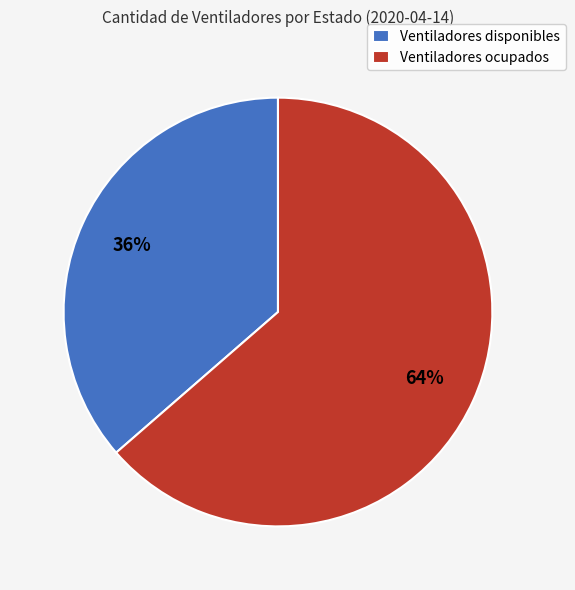

Which slice is the smallest?

Ventiladores disponibles